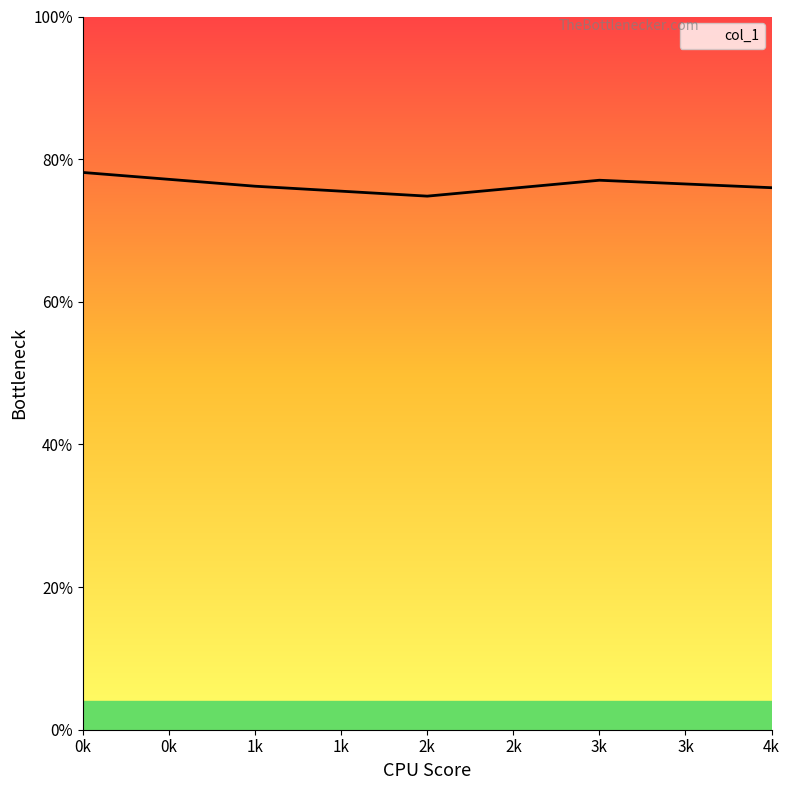

Where is the first local minimum?

2k